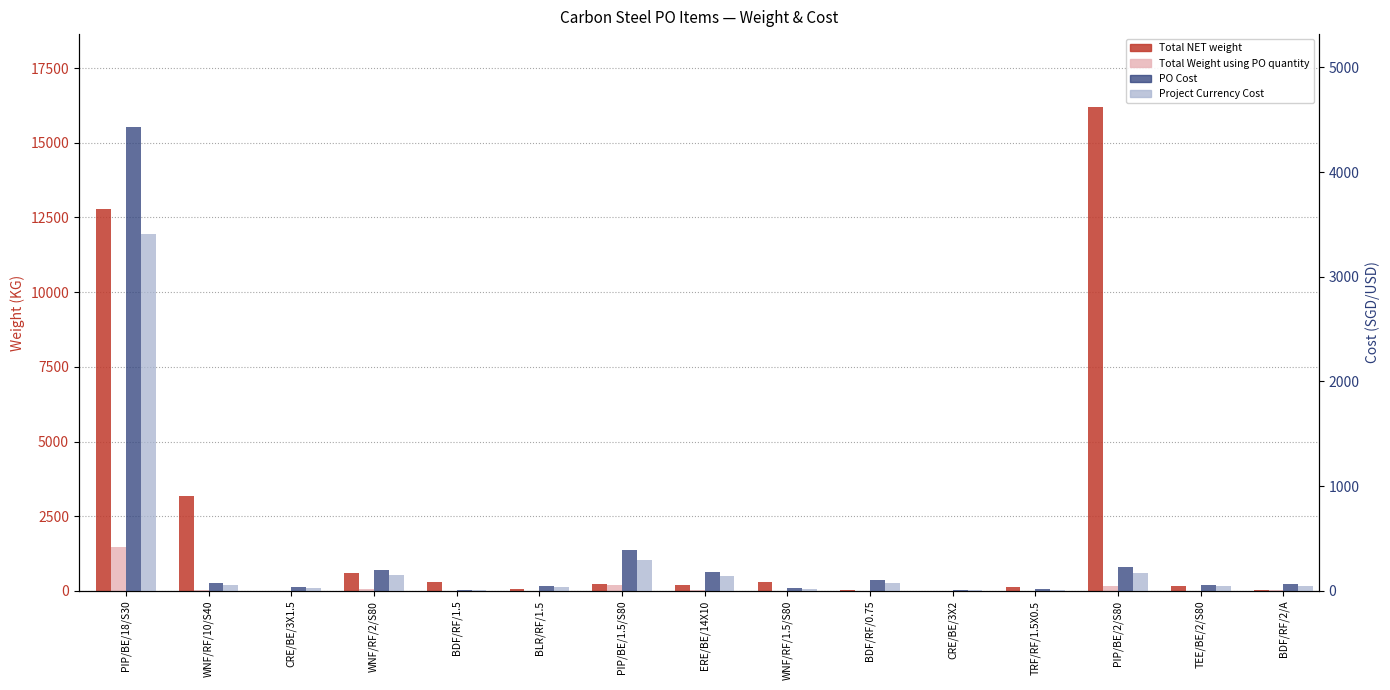

What is the difference between the Project Currency Cost values at BDF/RF/2/A and PIP/BE/18/S30?

3360.0